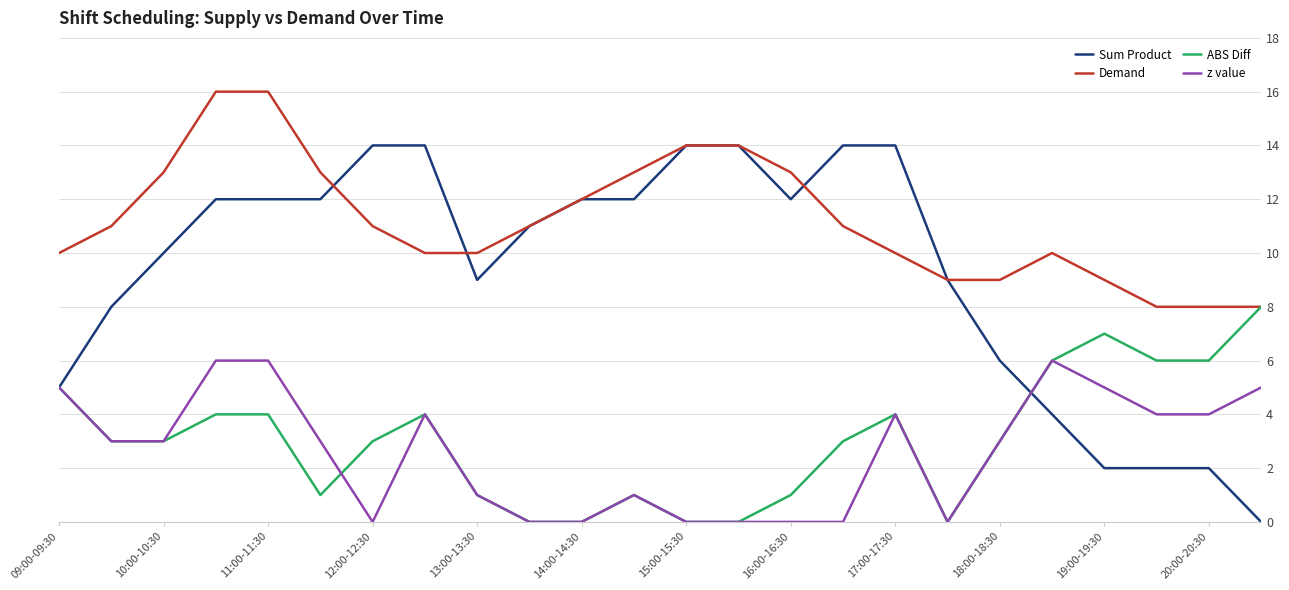

What is the difference between the maximum and minimum values in the Sum Product series?

14